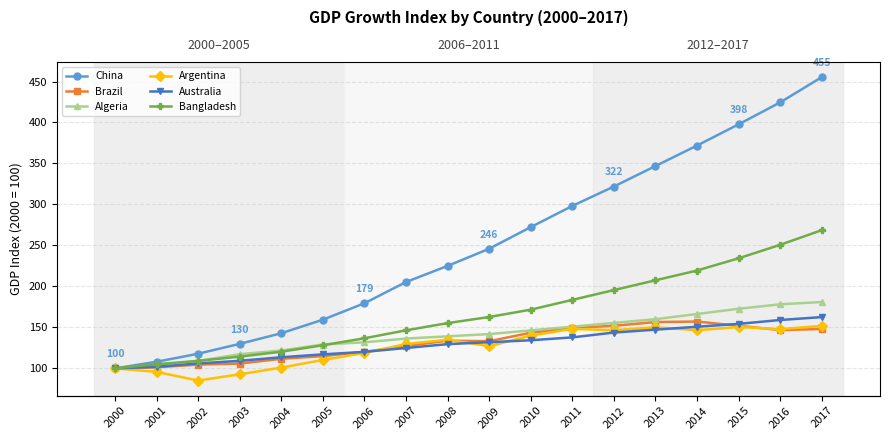

At which category is the sum across all series the highest?

2017